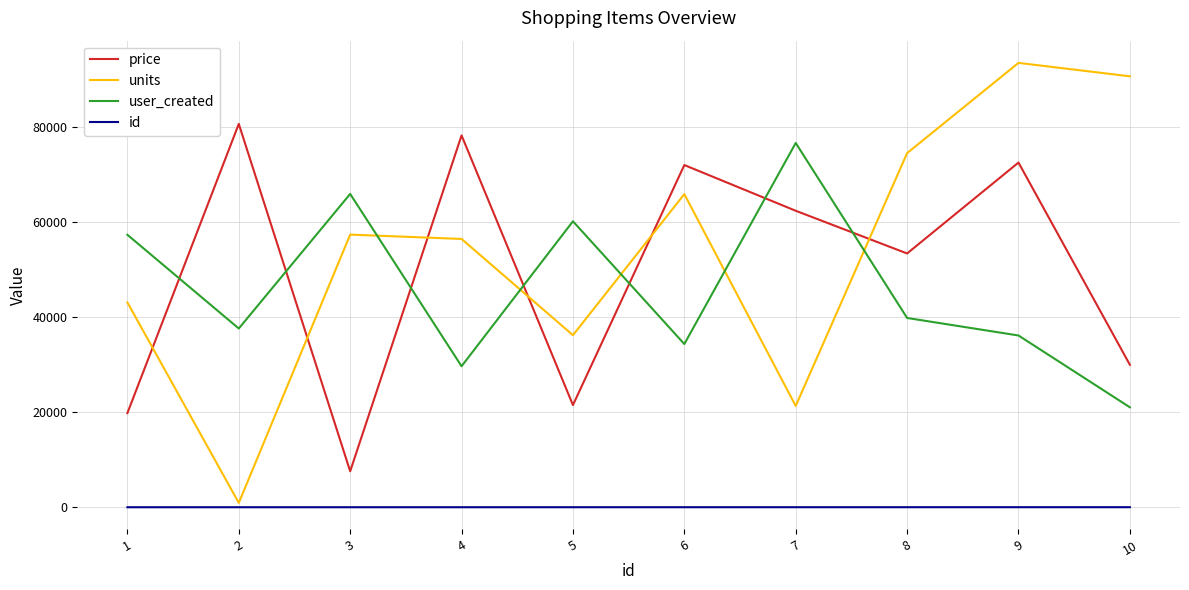

Which series has the largest range (max minus min)?

units